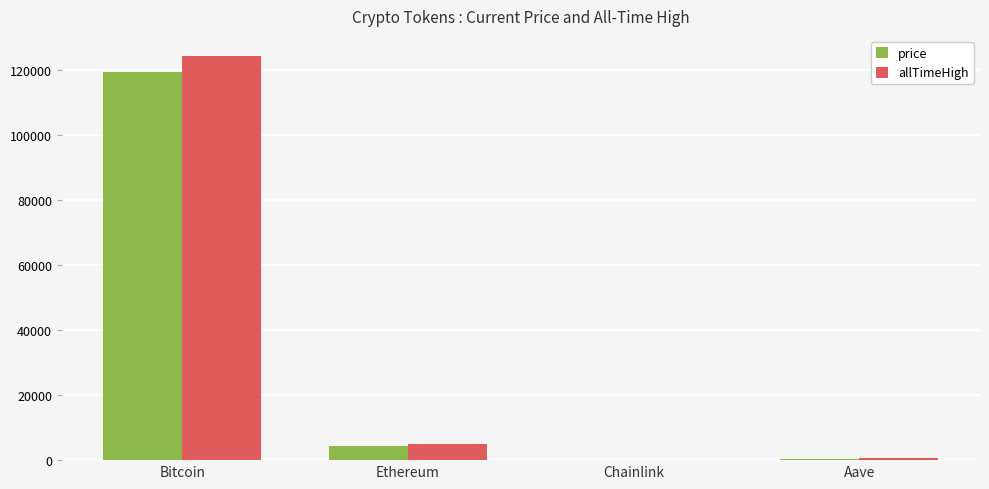

Where does the allTimeHigh series first go above 4946?

Bitcoin